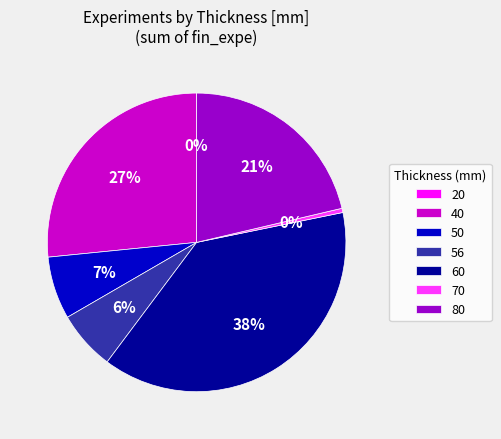

True or false: 80 accounts for 21% of the total.

True